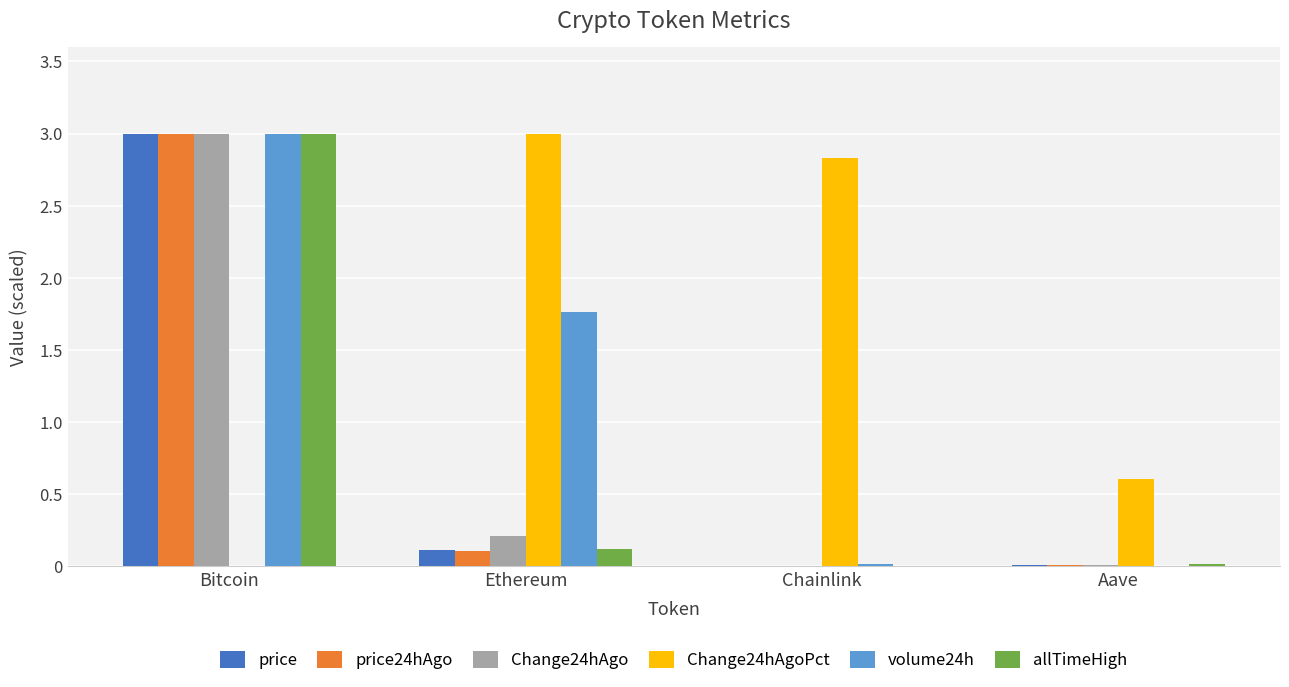

What is the sum of all Change24hAgo values?

3.2